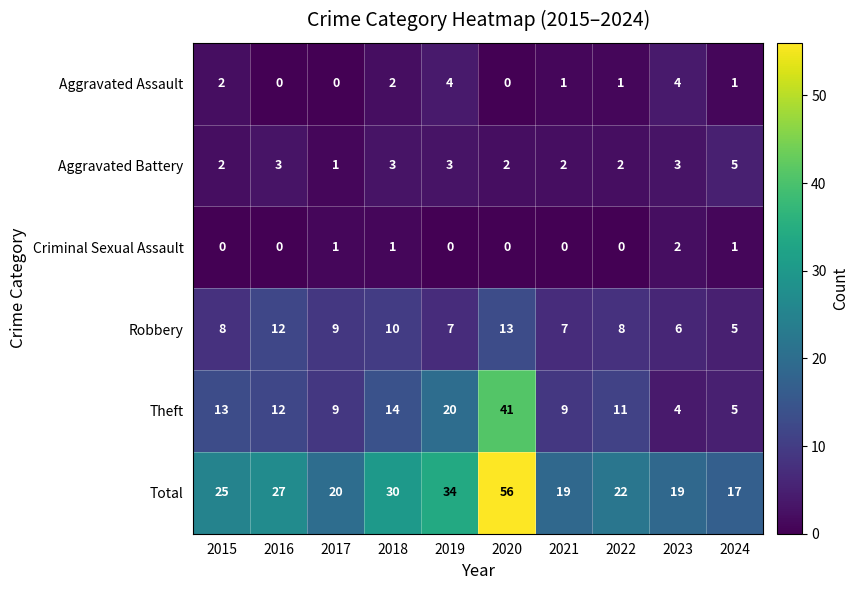

List the series in order of their peak value, lowest first.

Criminal Sexual Assault, Aggravated Assault, Aggravated Battery, Robbery, Theft, Total